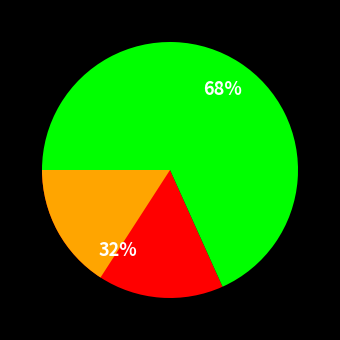

What is the total percentage of 漫成·时事含胡里 and 初春漫成时闻同年林晨患眼疾?

100.0%